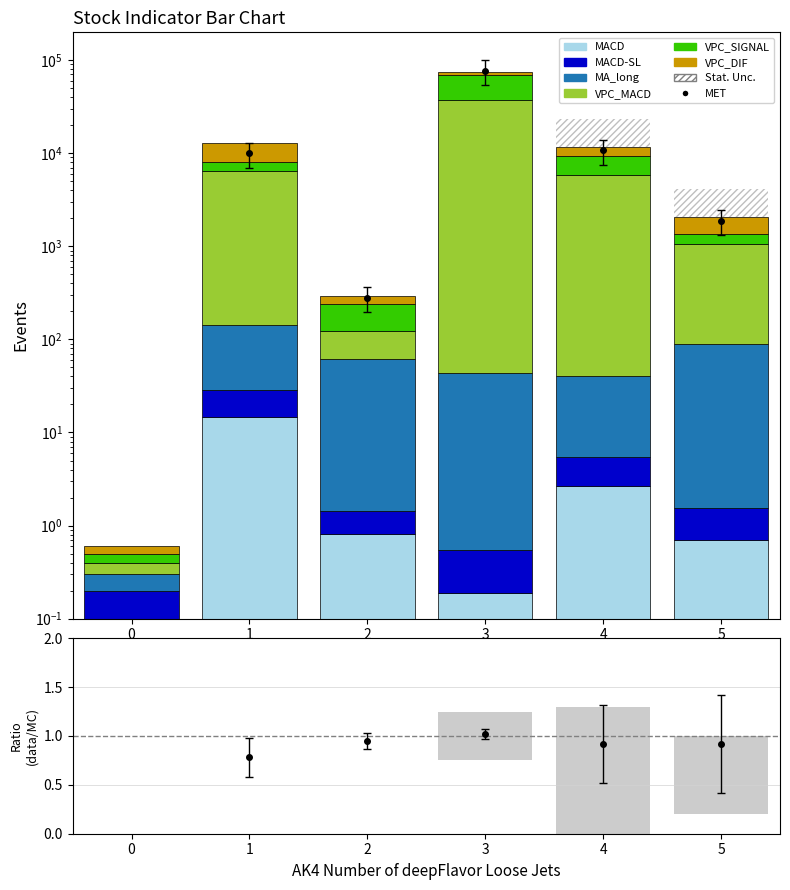

What is the lowest value of the VPC_DIF series?

0.1